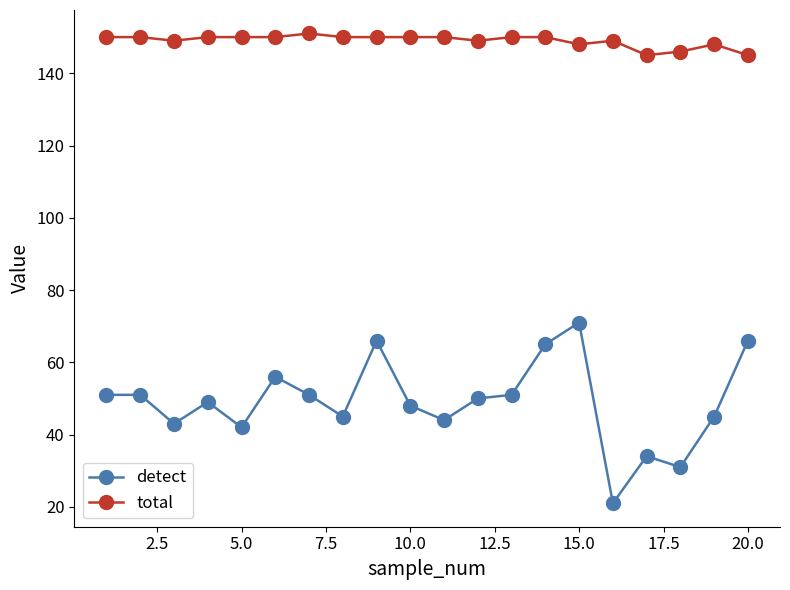

Which series has the largest total across all categories?

total